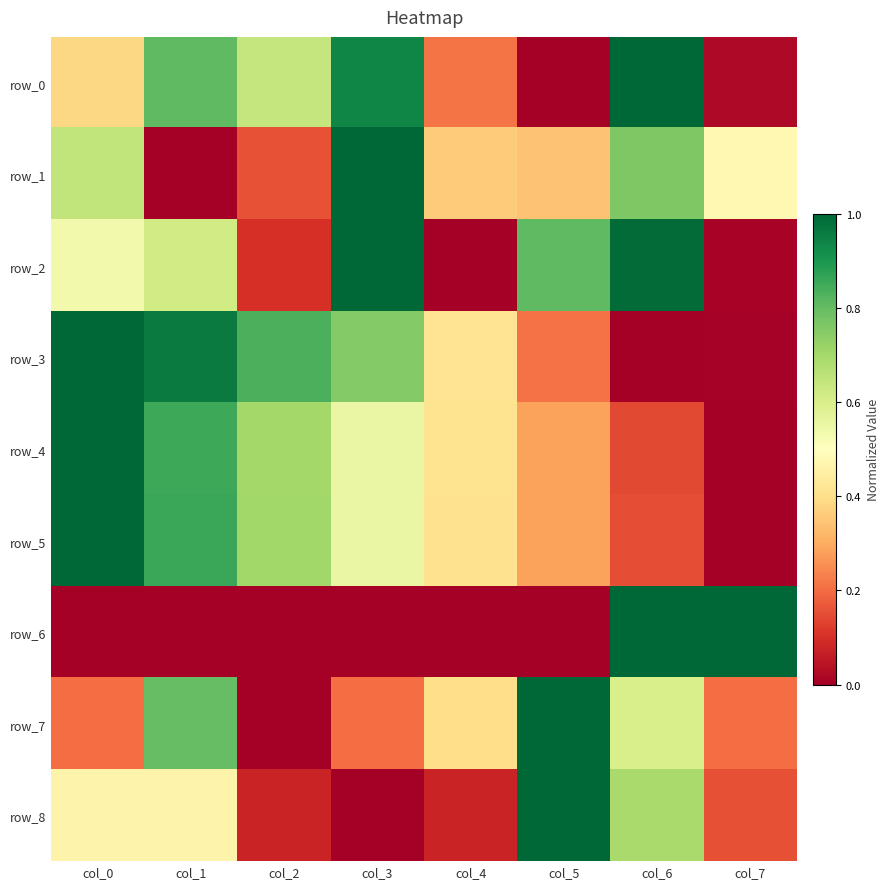

How many values in row_4 are above zero?

7